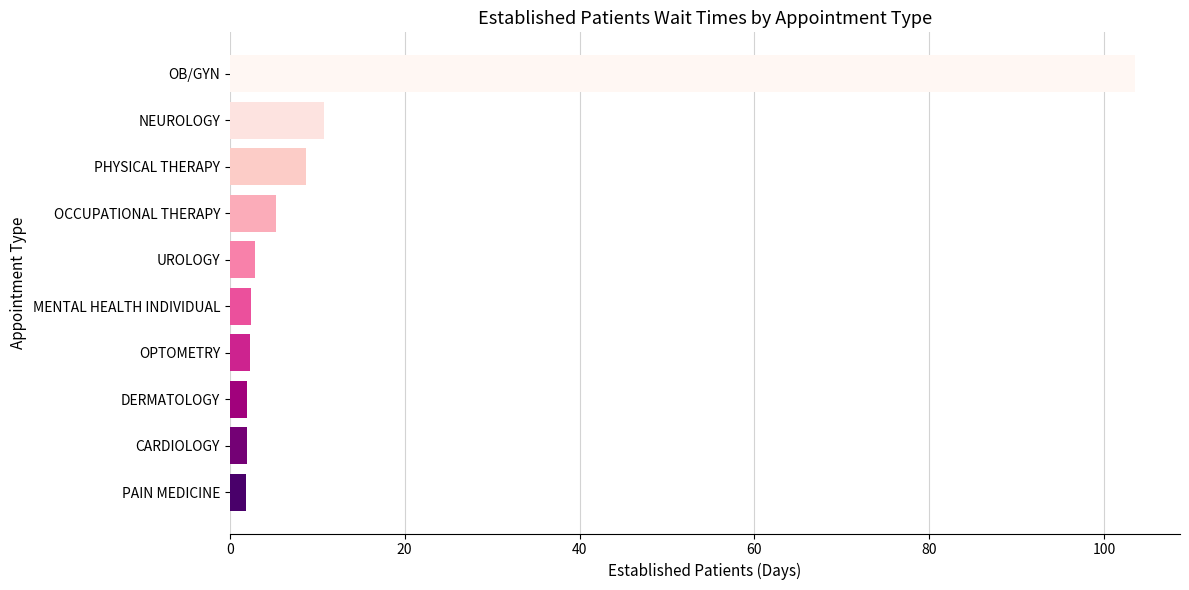

Which category has the highest value across all series?

OB/GYN